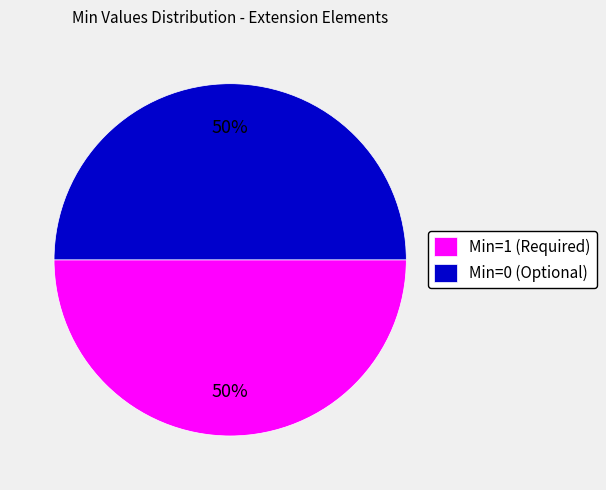

What is the ratio of the value at Min=0 (Optional) to the value at Min=1 (Required)?

1.0